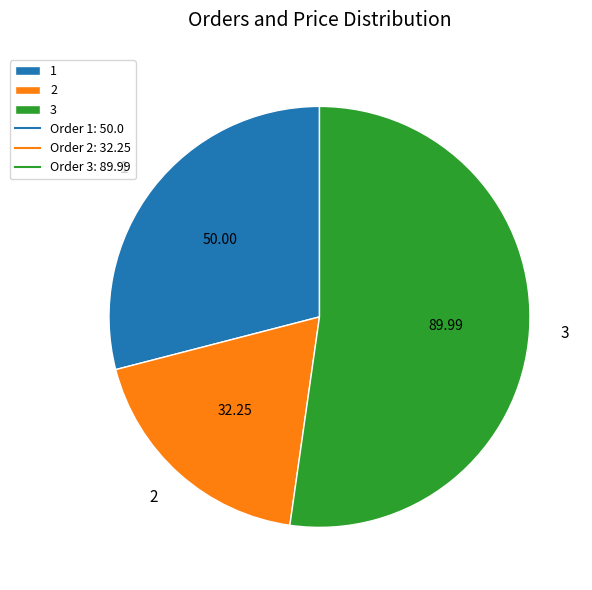

How many slices are in this pie chart?

3